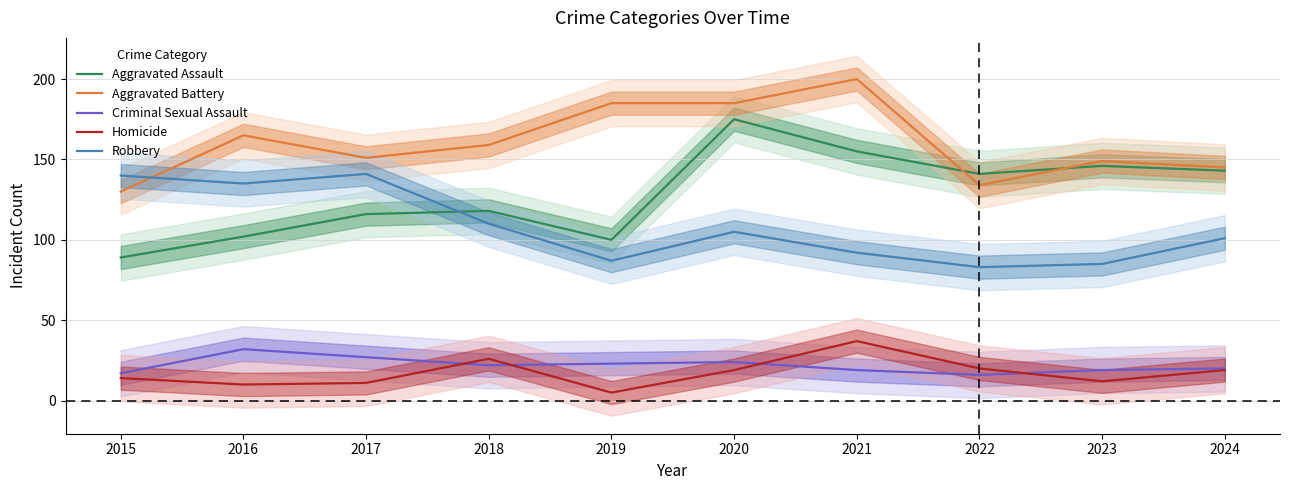

True or false: Criminal Sexual Assault and Aggravated Assault cross at least once.

False